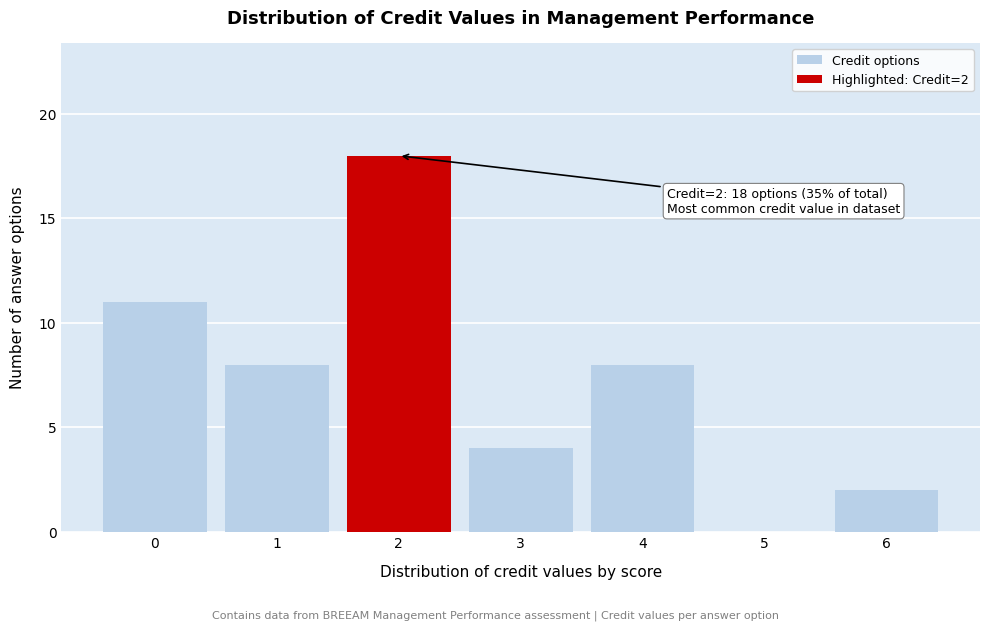

Reading left to right, list all the values displayed in this chart.

0=11	1=8	2=18	3=4	4=8	5=0	6=2